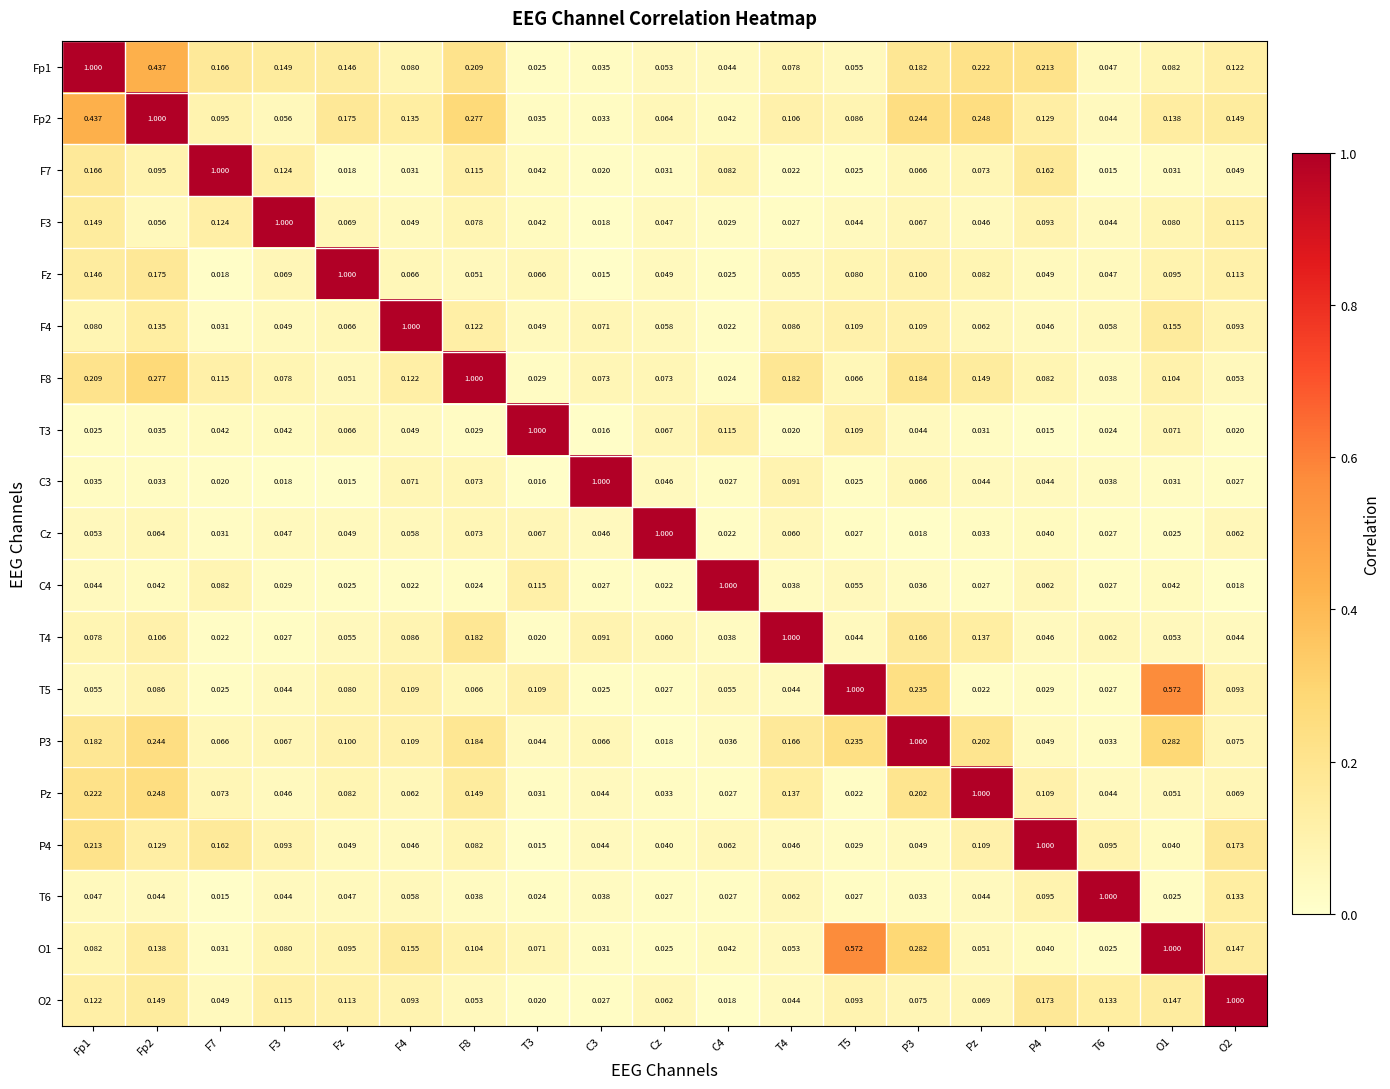

Is the value of P4 at T4 greater than the value of Cz at Fp2?

No